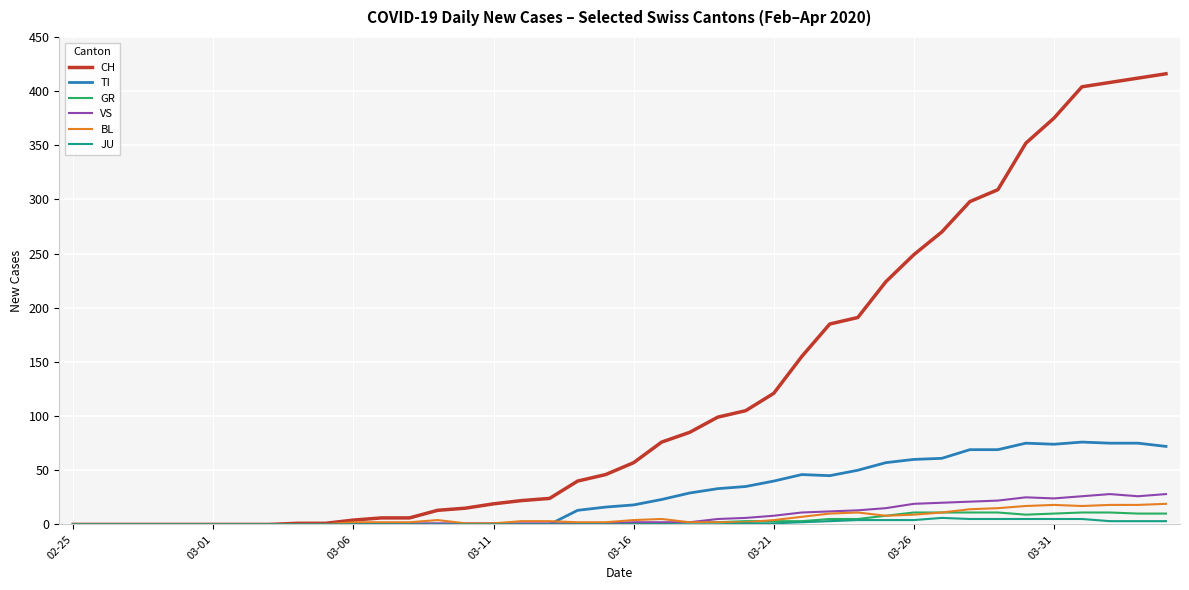

What is the highest value of the TI series?

76